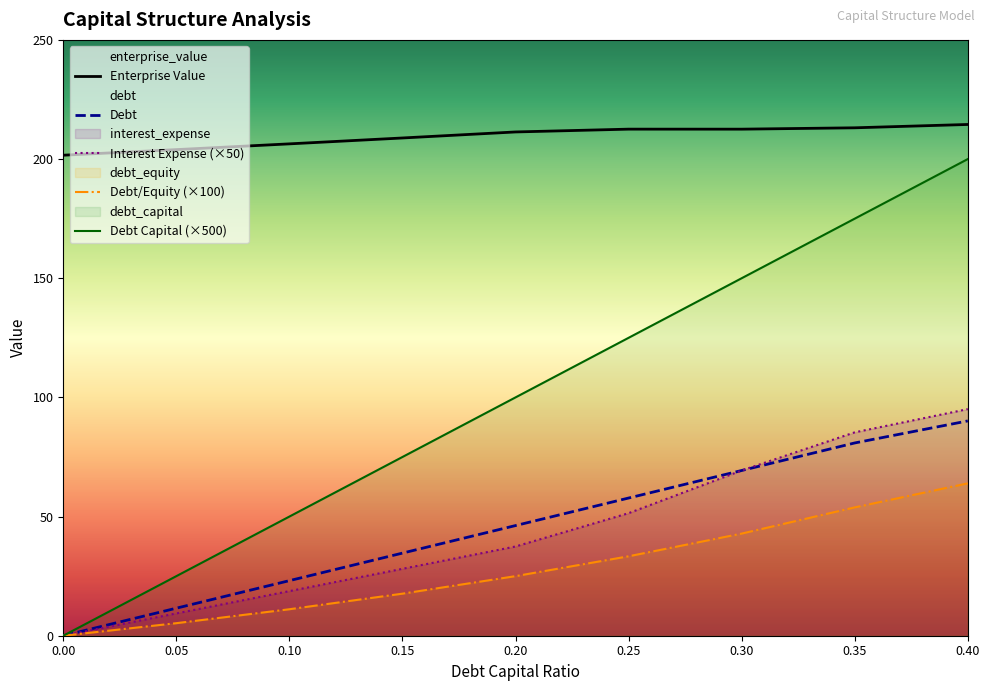

Reading left to right, transcribe all the data shown in this chart.

debt_capital: 0.0=0.0	0.05=25.0	0.1=50.0	0.15=75.0	0.2=100.0	0.25=125.0	0.3=150.0	0.35=175.0	0.4=200.0
enterprise_value: 0.0=201.6	0.05=204.0	0.1=206.4	0.15=208.8	0.2=211.4	0.25=212.6	0.3=212.5	0.35=213.1	0.4=214.5
debt: 0.0=0.0	0.05=11.6	0.1=23.1	0.15=34.7	0.2=46.2	0.25=57.8	0.3=69.3	0.35=80.9	0.4=90.1
interest_expense: 0.0=0.0	0.05=9.4	0.1=18.7	0.15=28.1	0.2=37.4	0.25=51.4	0.3=69.3	0.35=85.3	0.4=95.1
debt_equity: 0.0=0.0	0.05=5.3	0.1=11.1	0.15=17.6	0.2=25.0	0.25=33.3	0.3=42.9	0.35=53.8	0.4=63.9